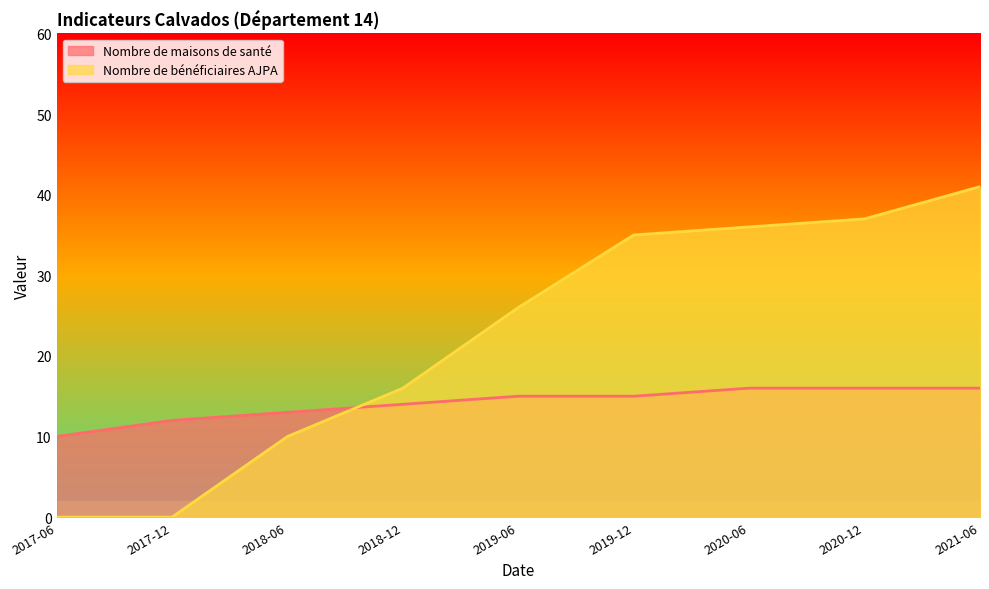

Reading left to right, what are all the values shown in this chart?

Nombre de maisons de santé: 2017-06=10	2017-12=12	2018-06=13	2018-12=14	2019-06=15	2019-12=15	2020-06=16	2020-12=16	2021-06=16
Nombre de bénéficiaires AJPA: 2017-06=0	2017-12=0	2018-06=10	2018-12=16	2019-06=26	2019-12=35	2020-06=36	2020-12=37	2021-06=41